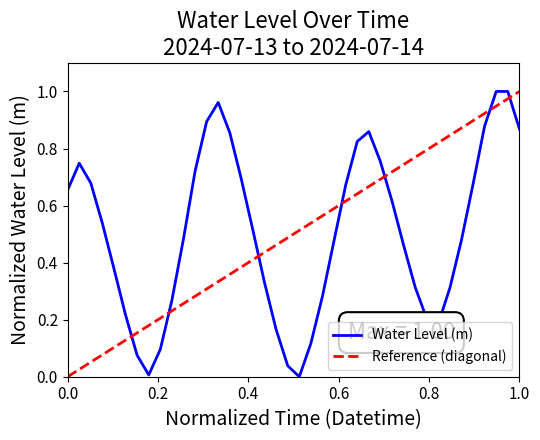

Is it true that the value at 0.0 is 0.4?

False